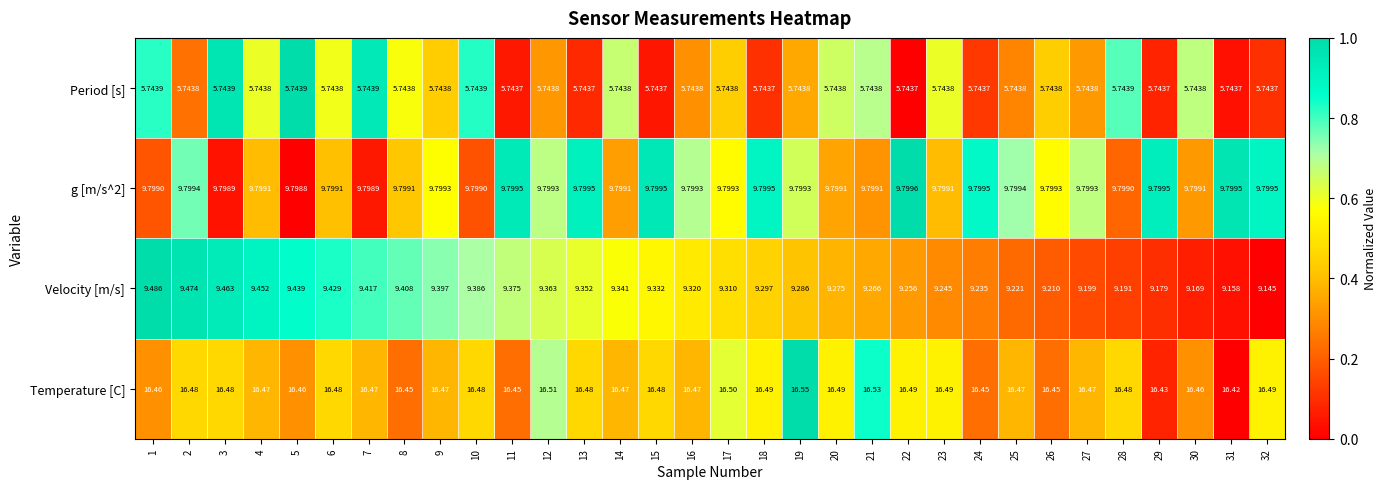

Rank the series at 6 from lowest to highest value.

Period [s], Velocity [m/s], g [m/s^2], Temperature [C]